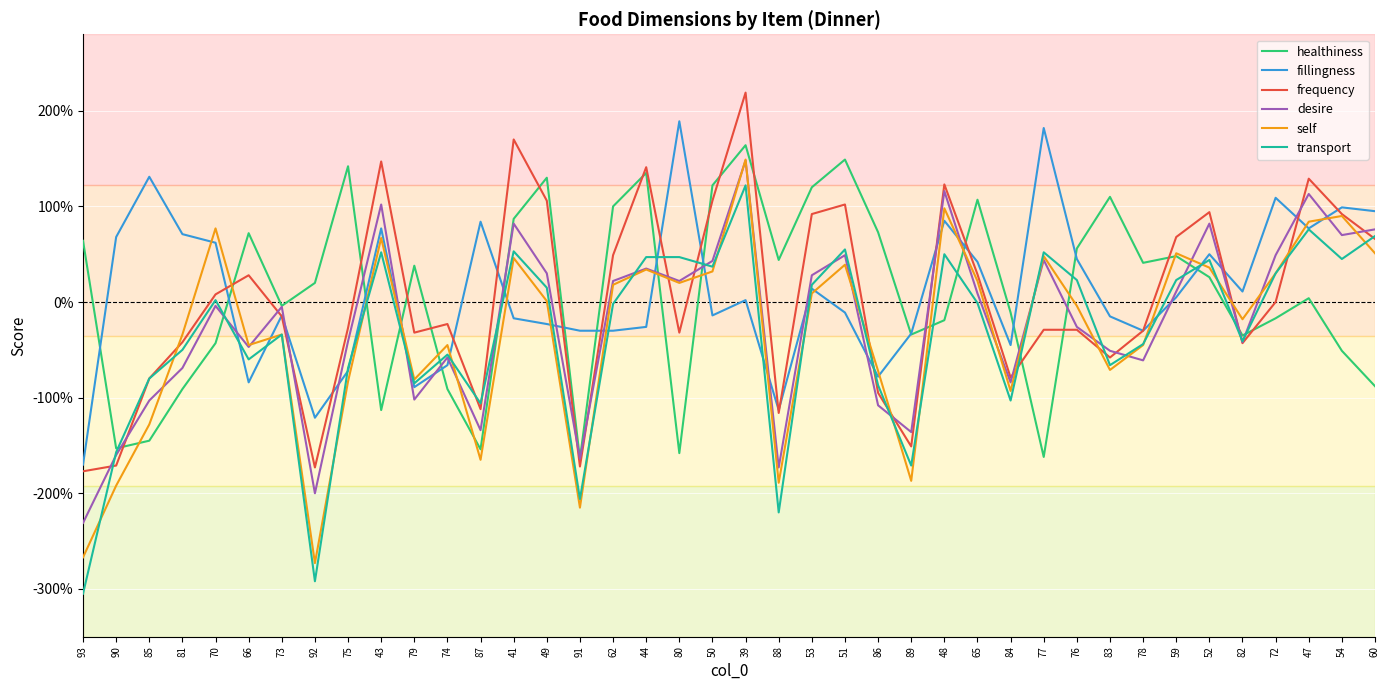

At which category does frequency reach its first local valley?

92